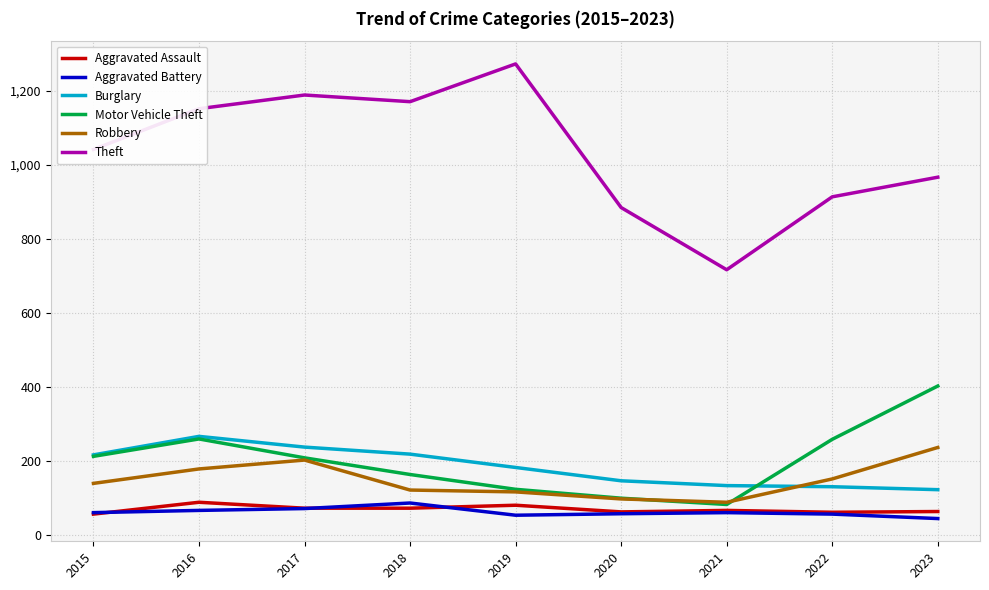

Is it true that Robbery equals 150 at 2020?

False